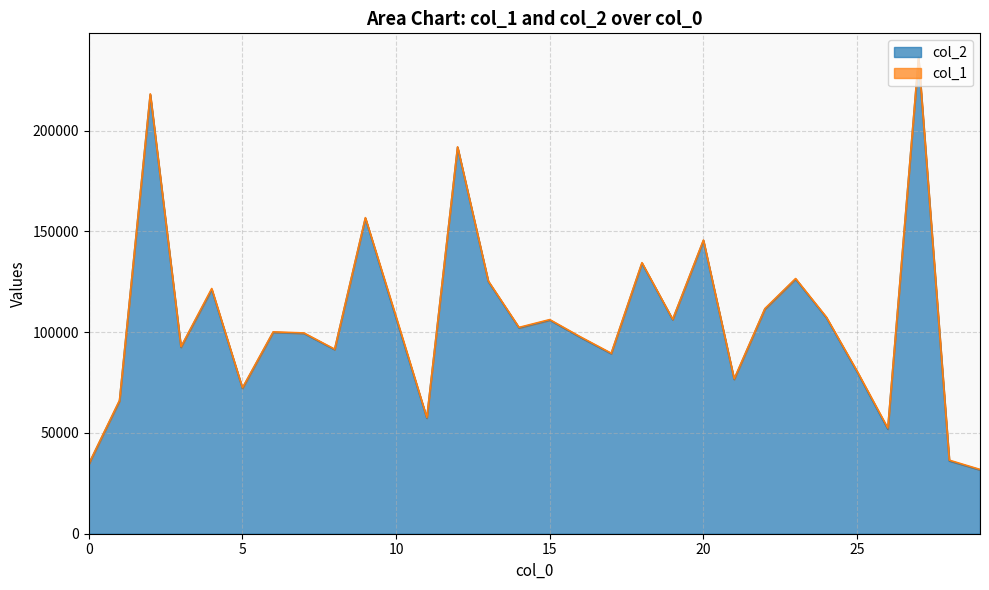

What is the difference between the maximum and minimum values?

204297